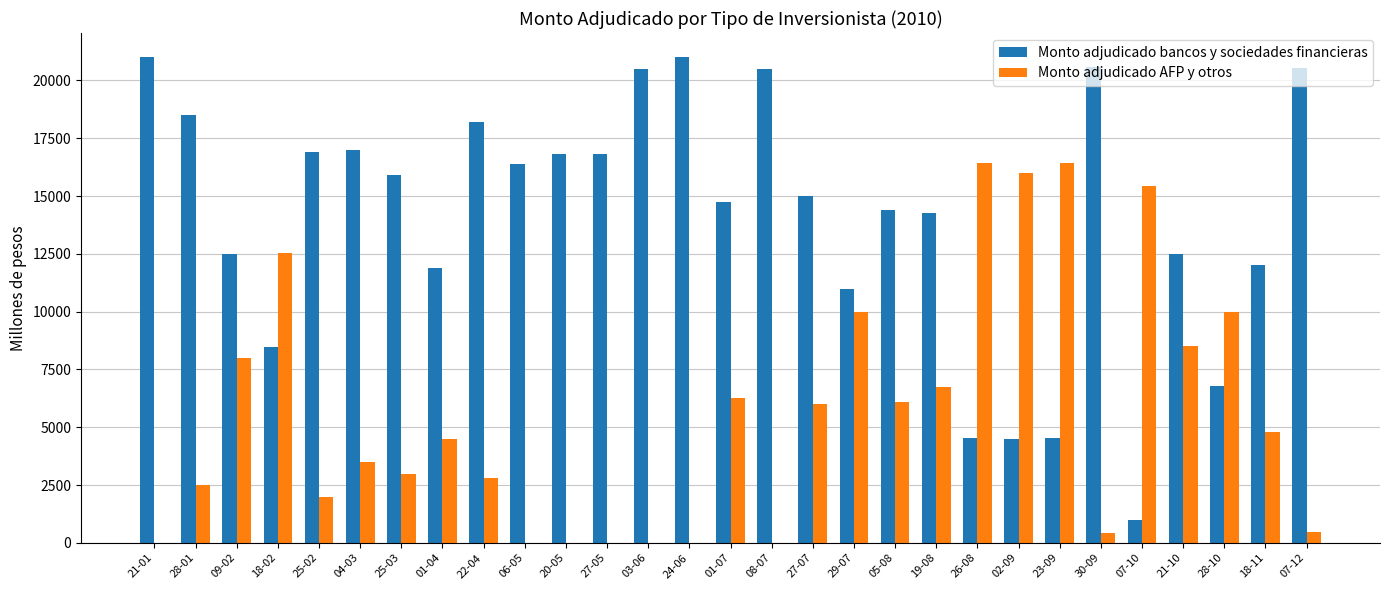

Between 06-05 and 03-06, which series saw the biggest shift?

Monto adjudicado bancos y sociedades financieras